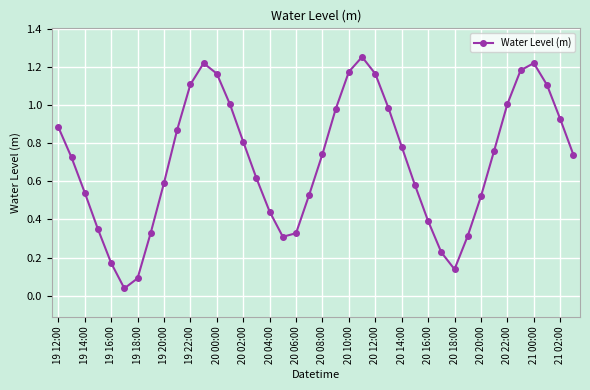

How many points are lower than both their immediate neighbors (excluding endpoints)?

3